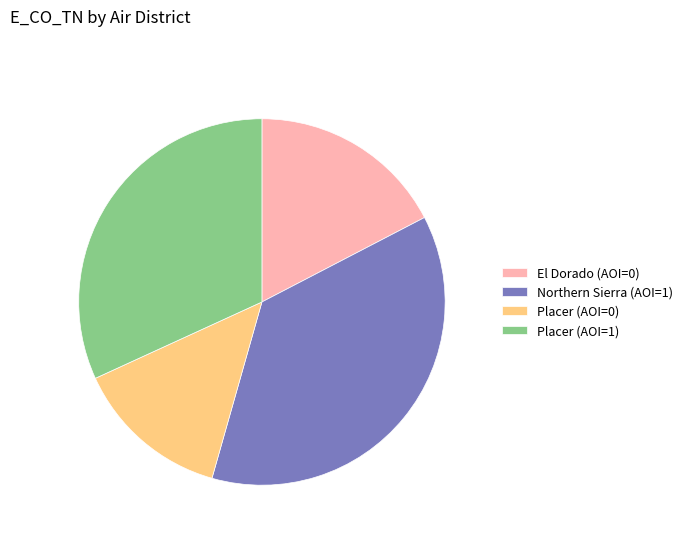

True or false: Placer (AOI=0) accounts for 4% of the total.

False